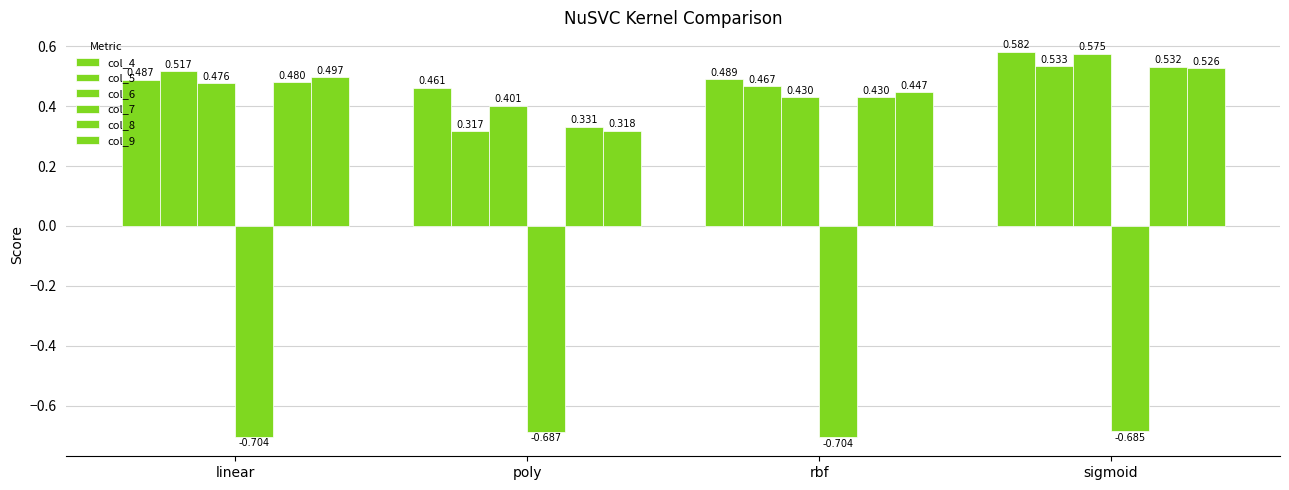

Is the value of col_9 at rbf greater than the value of col_7 at poly?

Yes